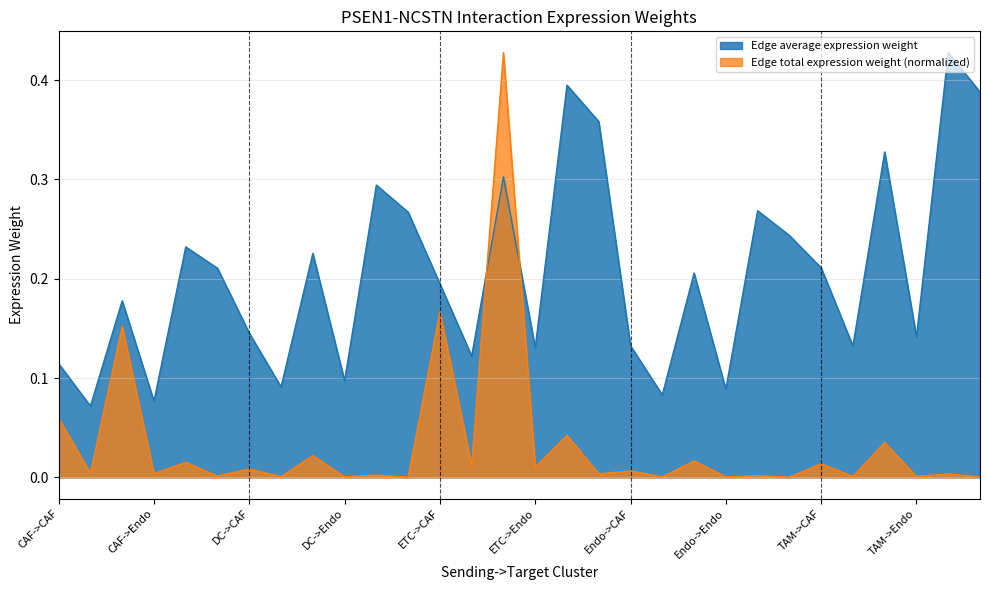

What is the value of the Edge average expression weight point at the 15th from the left?

0.3